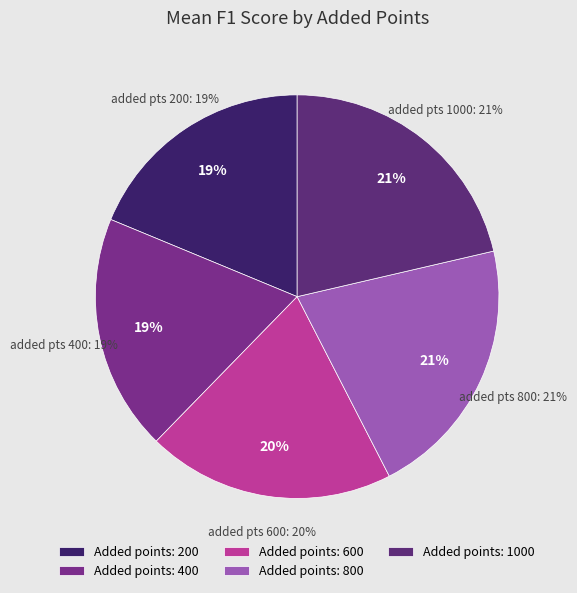

Combined, do 600 and 800 account for over 50%?

No